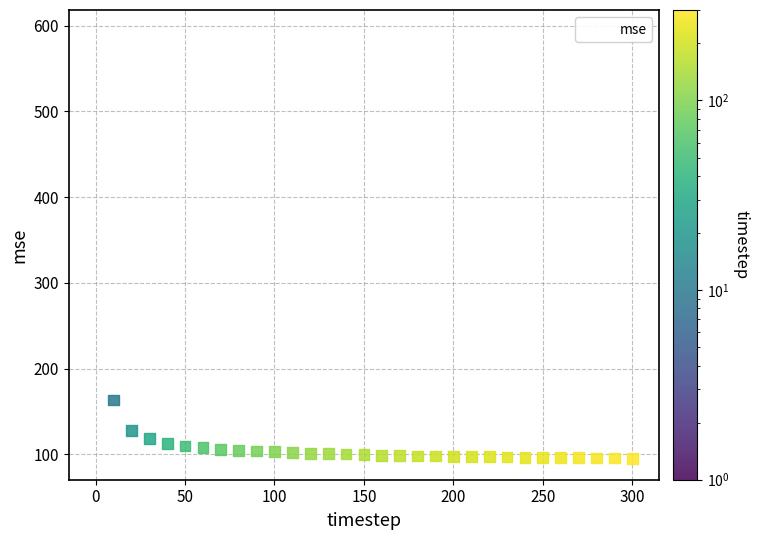

What Y value in the scatter plot is closest to 344?

163.4